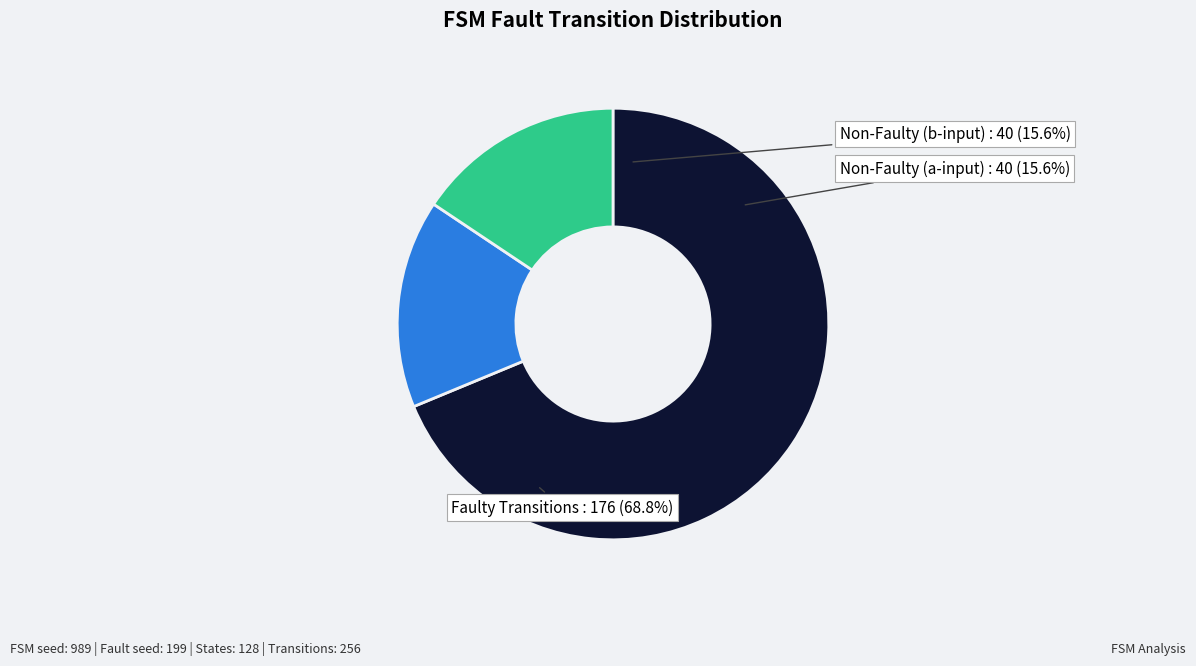

Count the number of slices in the pie.

4